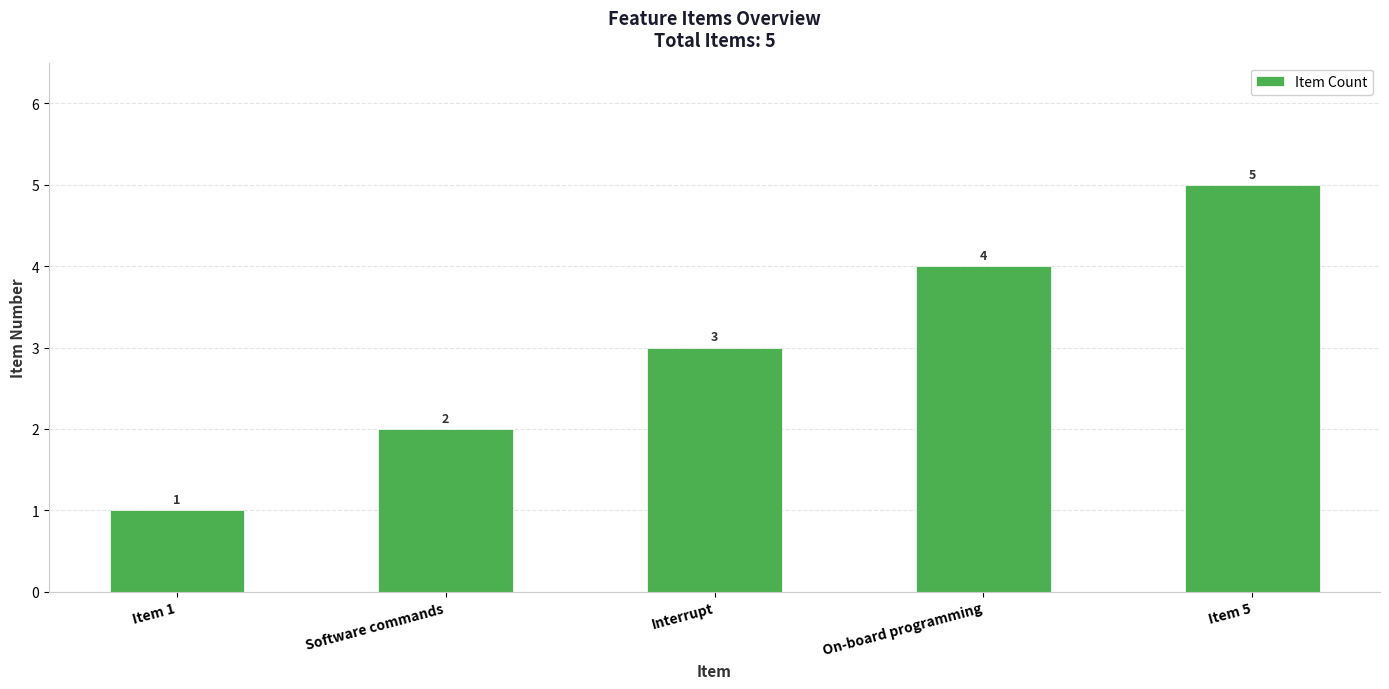

Is it true that the value at Interrupt is 5?

False